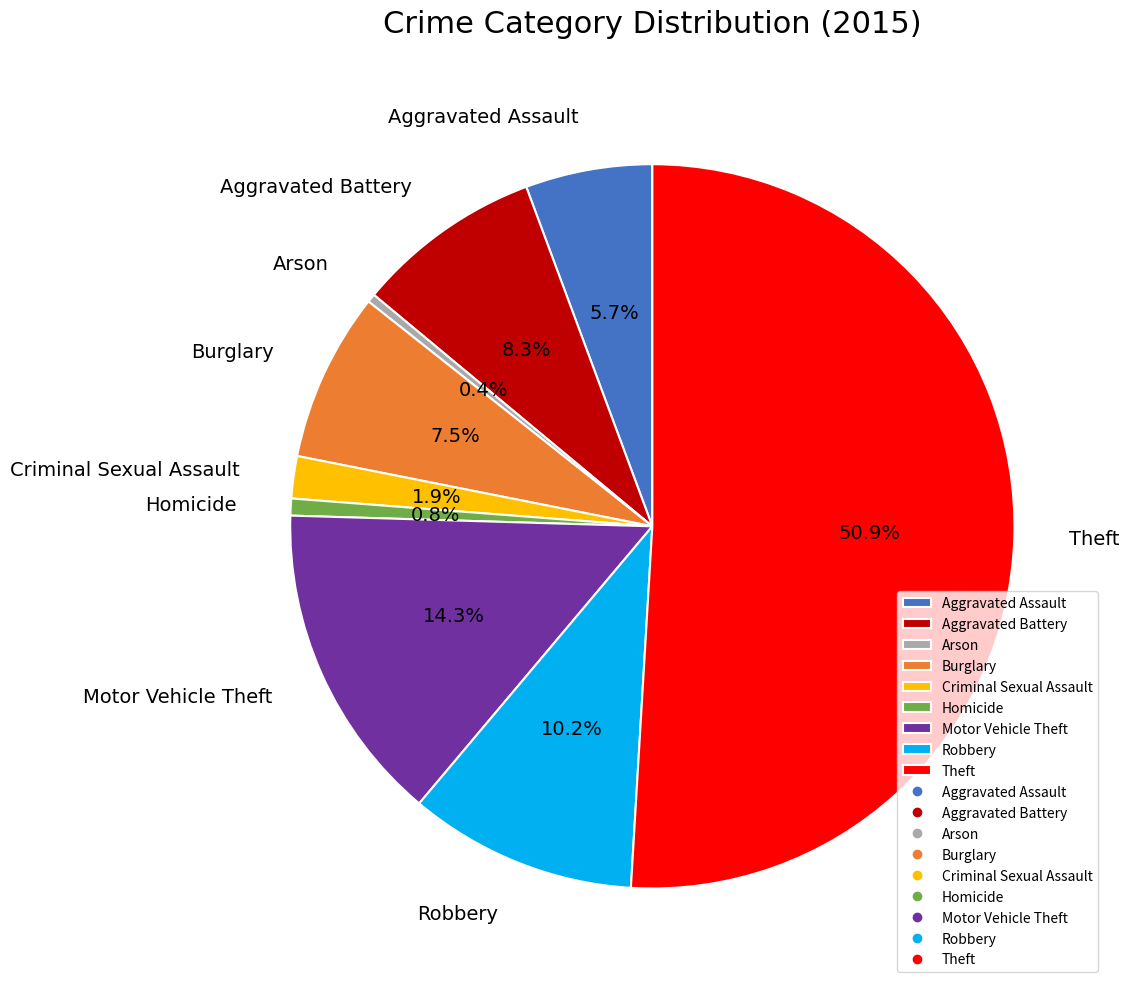

How many slices are in this pie chart?

9